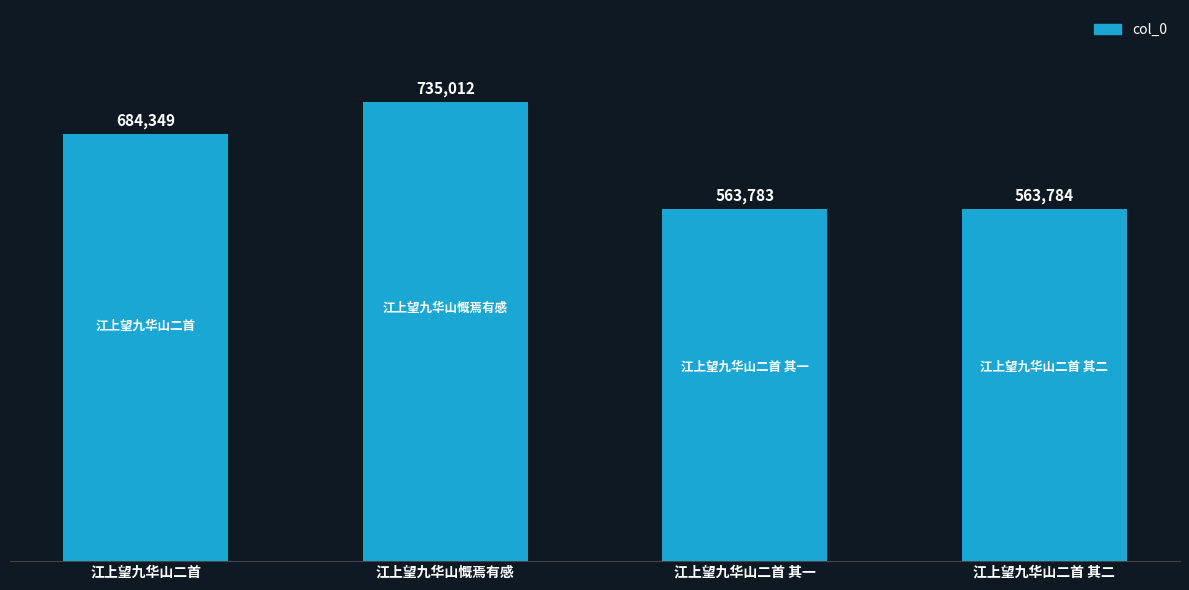

List the labels in order of value, largest first.

江上望九华山慨焉有感, 江上望九华山二首, 江上望九华山二首 其二, 江上望九华山二首 其一